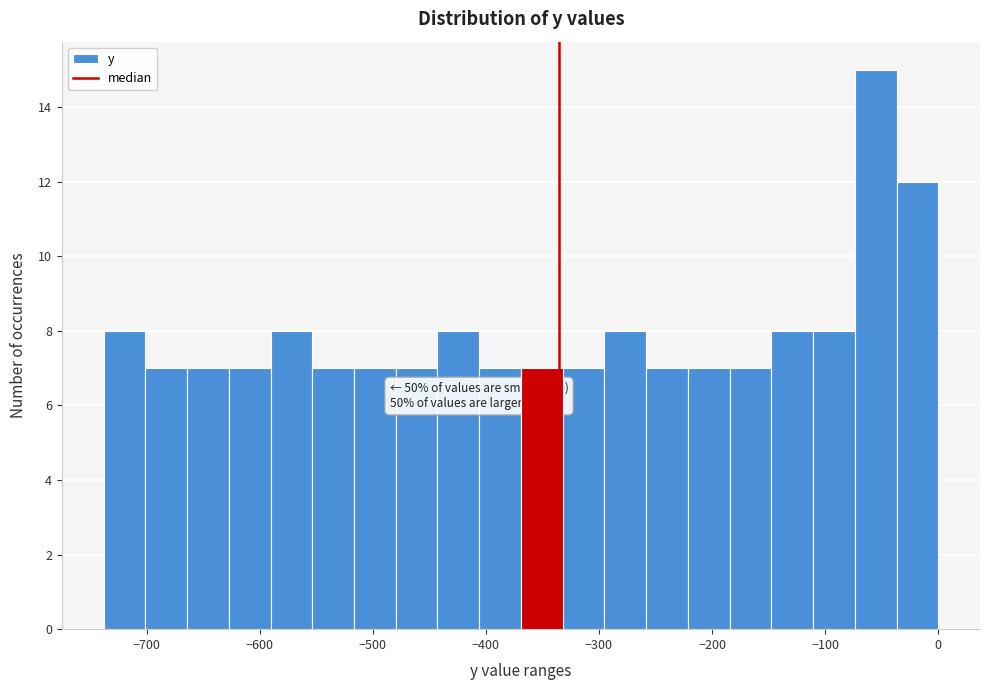

Read against the x-axis, roughly where is the centre of the tallest bar?

-60